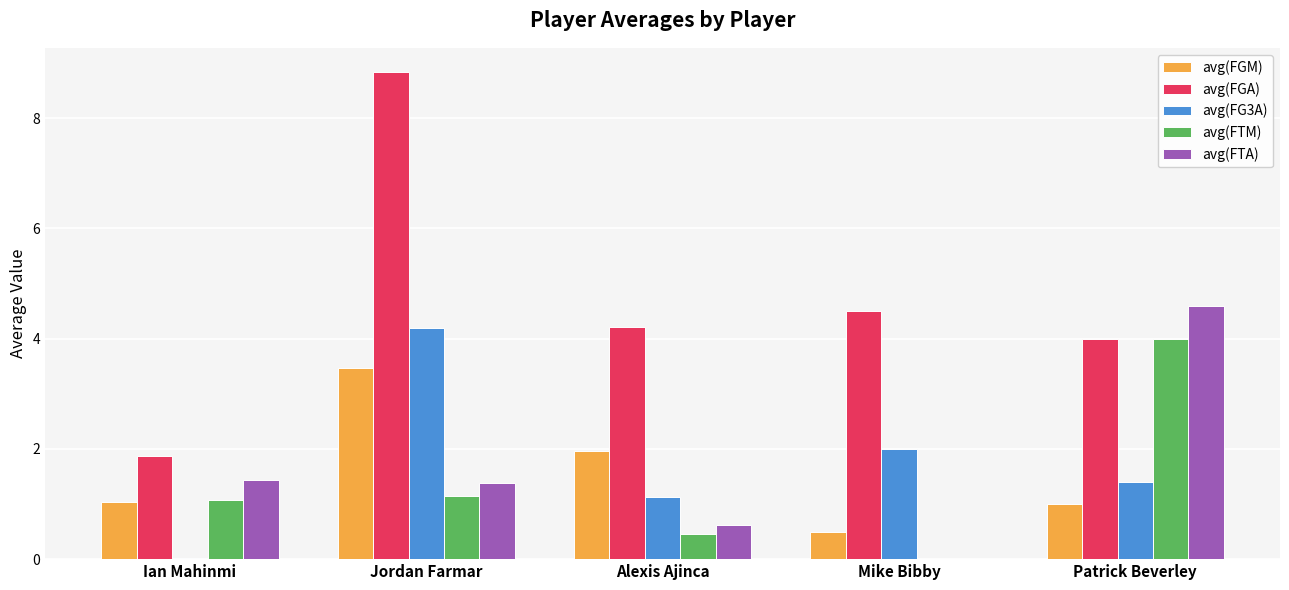

Count the number of categories in the chart.

5